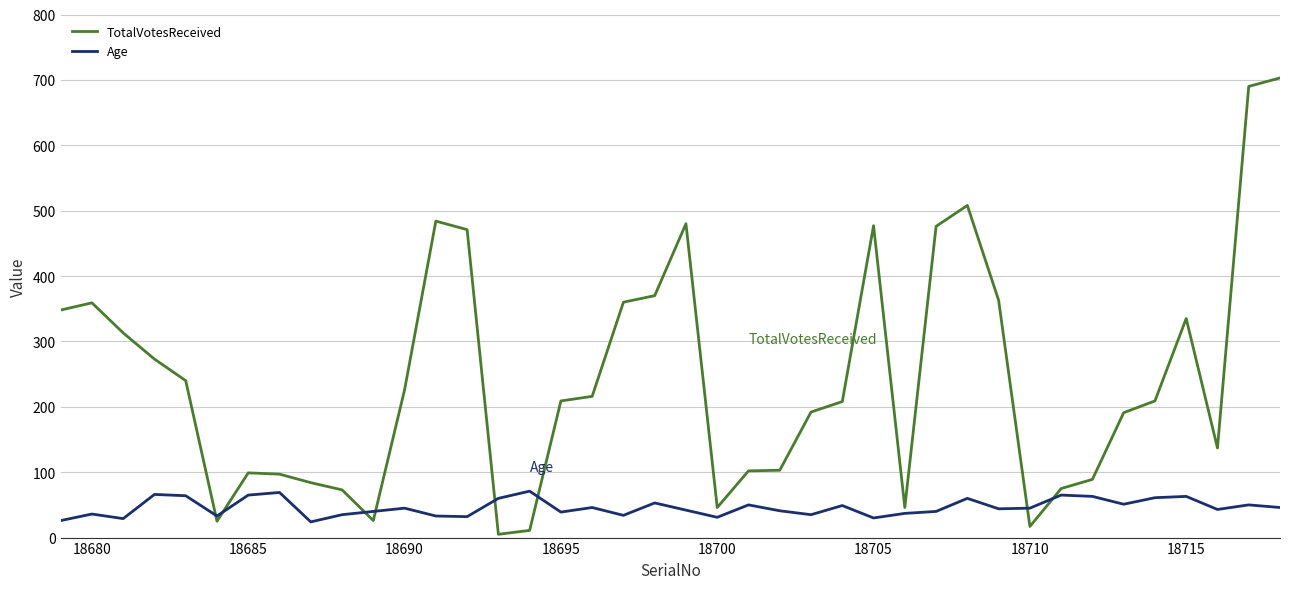

True or false: TotalVotesReceived and Age intersect in this chart.

True